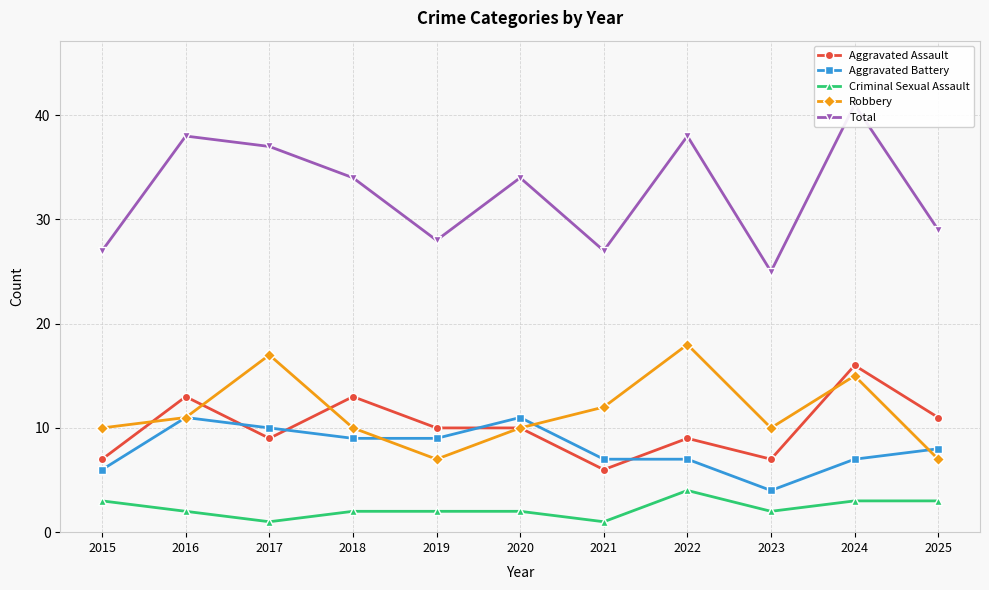

Where does the Criminal Sexual Assault series first go above 2?

2015